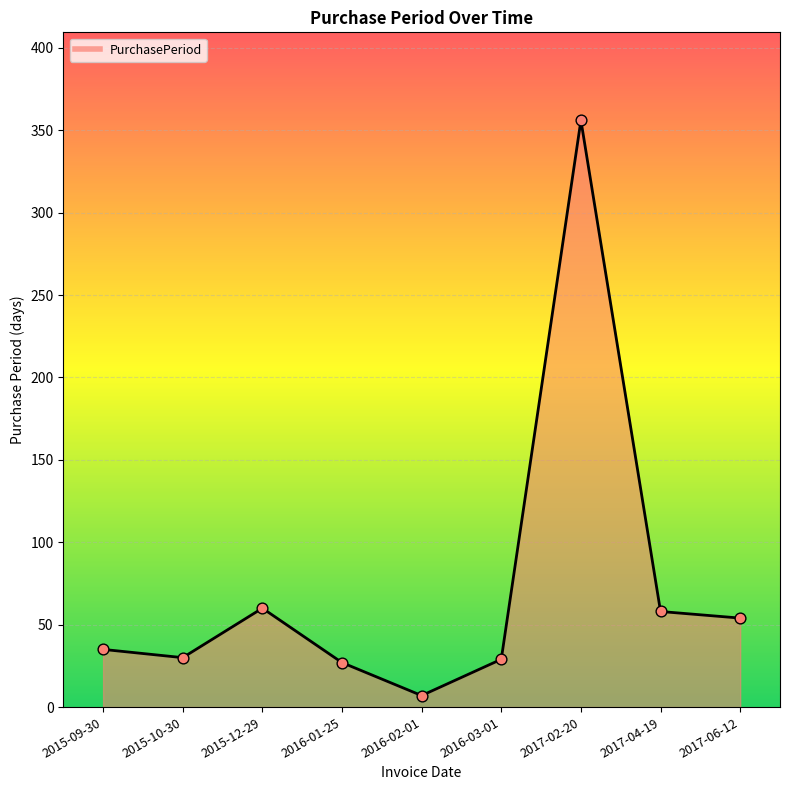

What is the change in value from 2015-10-30 to 2017-04-19?

+28